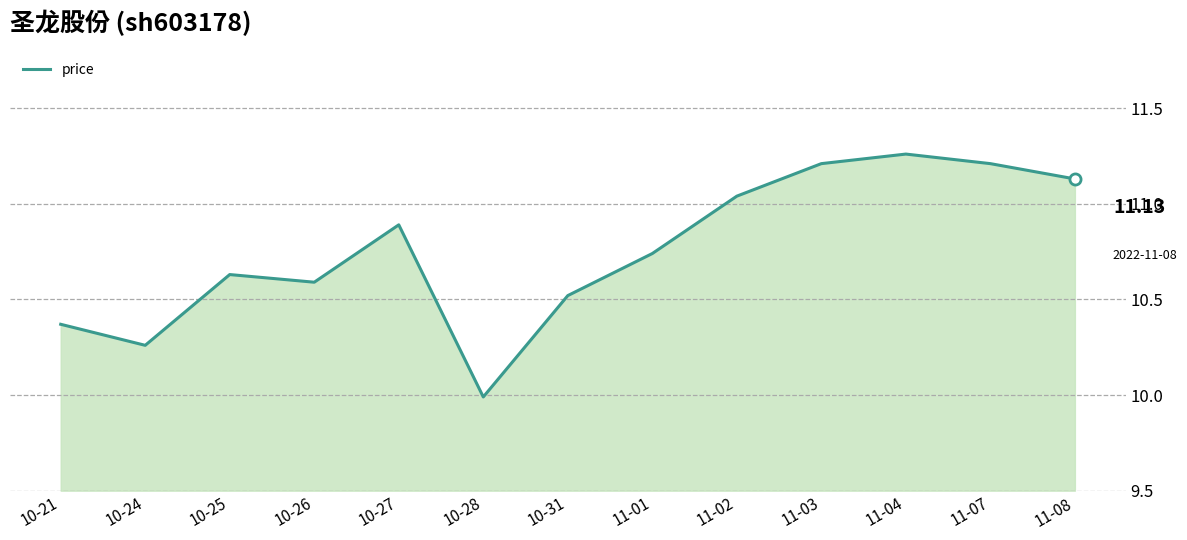

Which label corresponds to the largest value in the chart?

11-04